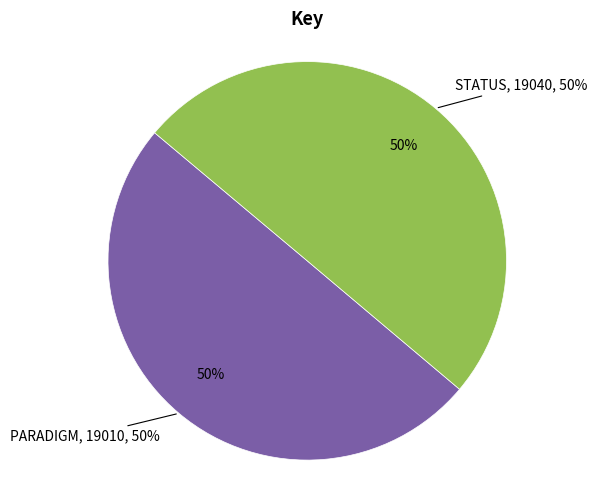

What is the smallest slice in the pie chart?

PARADIGM